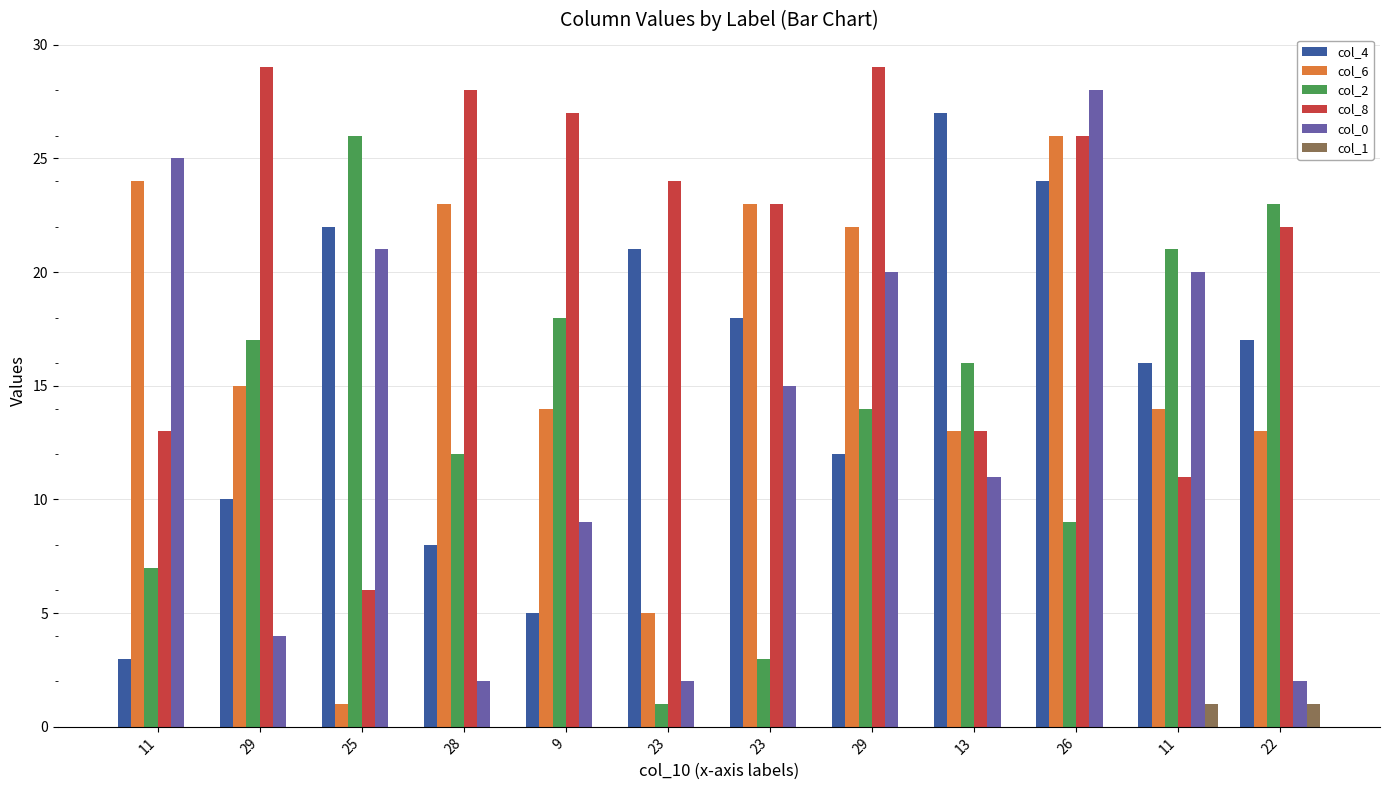

What is the sum of all col_1 values?

2